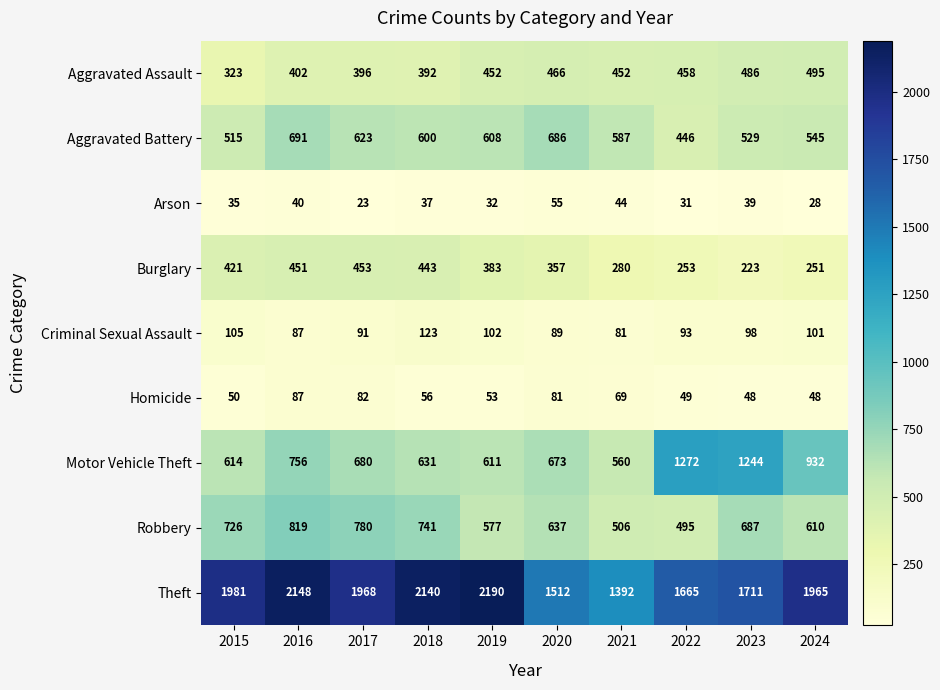

What is the total value across all series at 2016?

5481